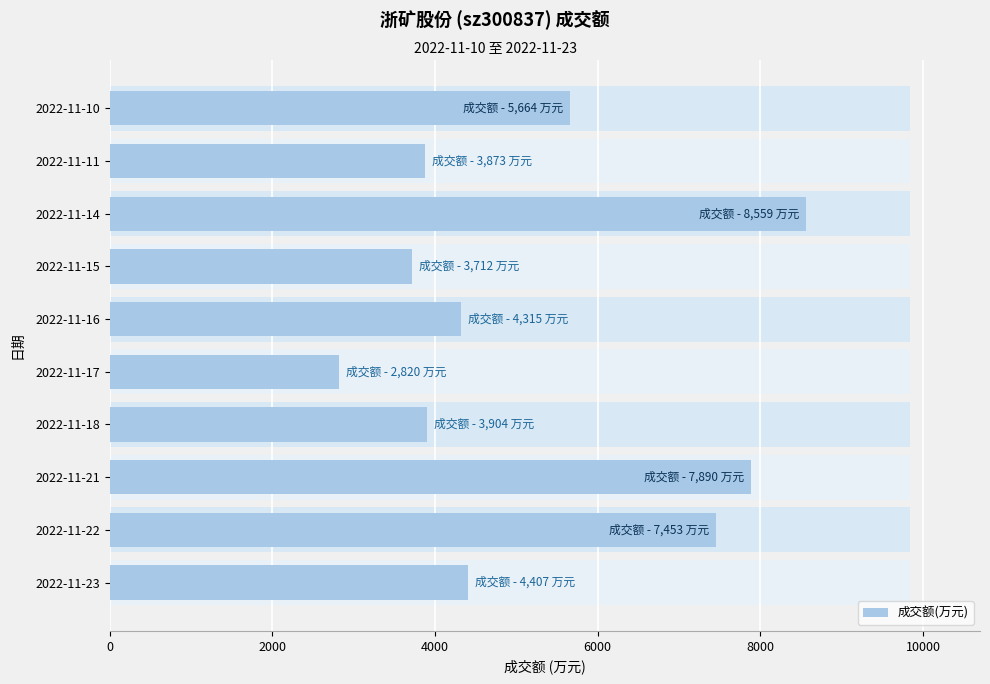

Between 2022-11-22 and 2022-11-11, which is larger?

2022-11-22